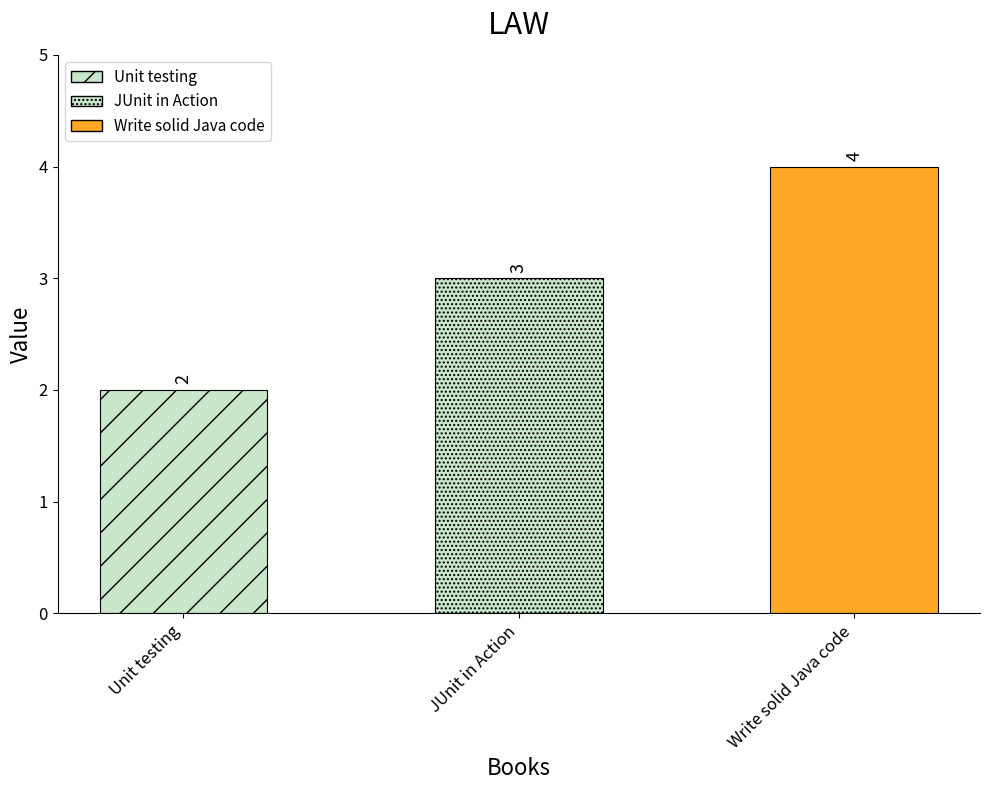

How many data points are less than 3?

1